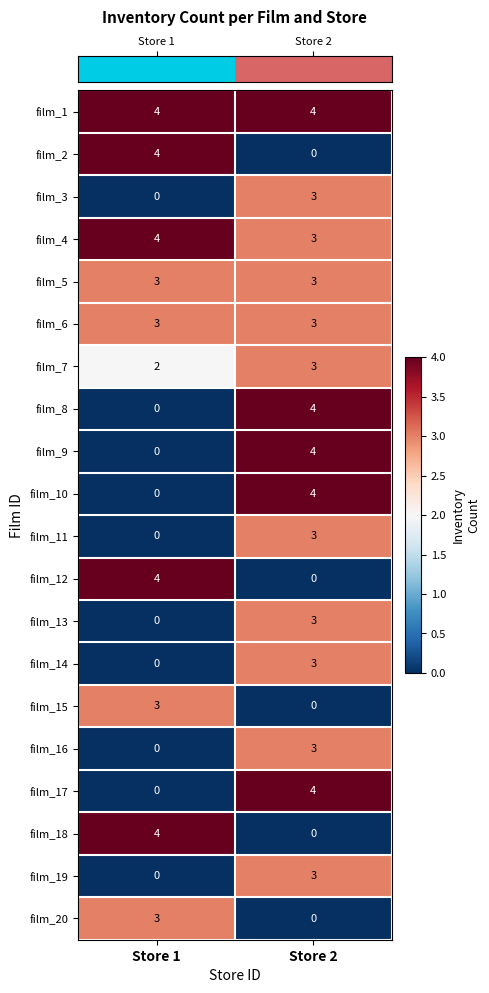

At which category is the sum across all series the highest?

Store 2